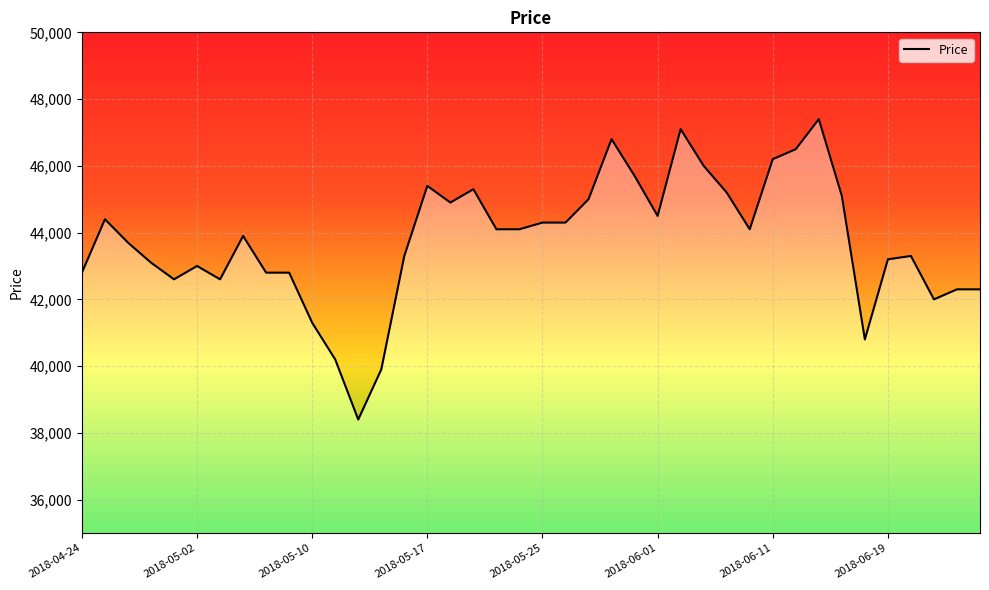

What is the sum of the values at 2018-06-21 and 2018-06-05?

88000